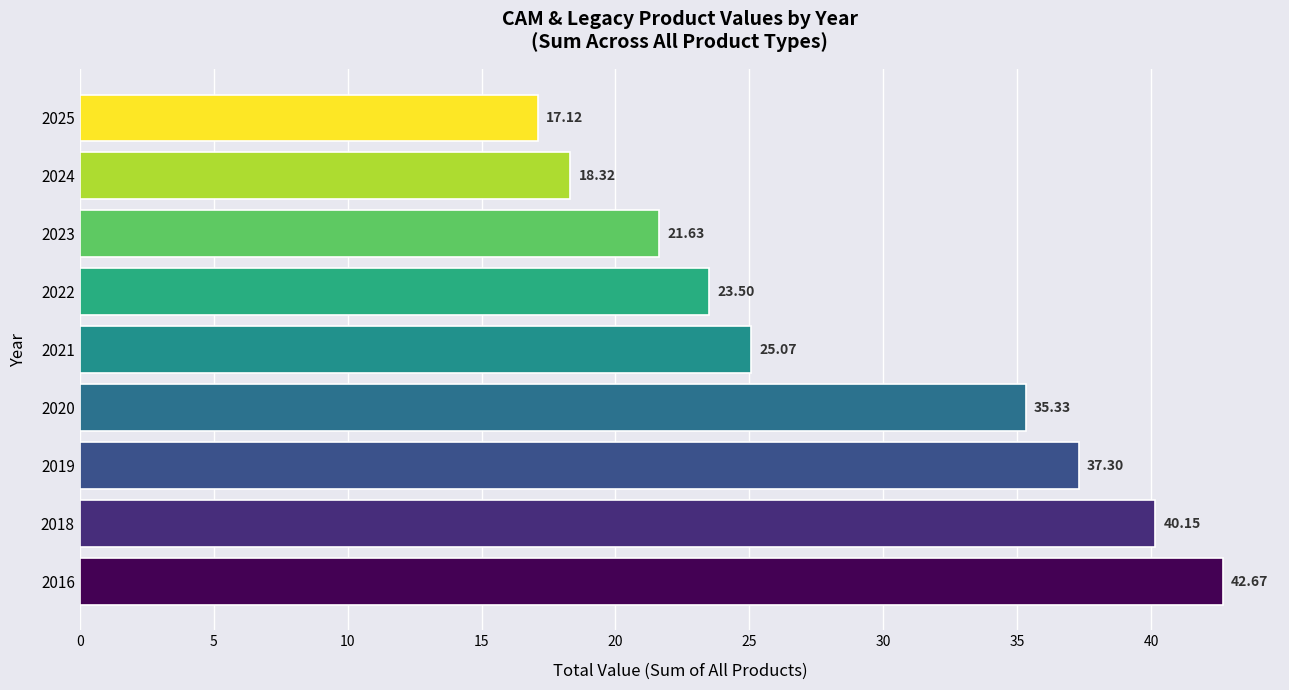

What is the change in value from 2018 to 2023?

-18.5